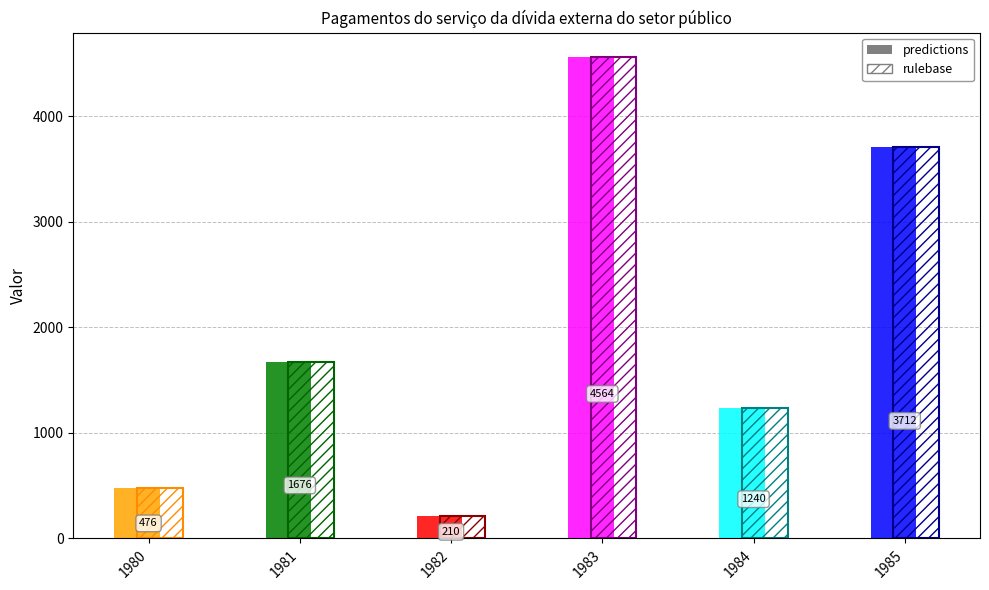

Which category has the lowest value across all series?

1982